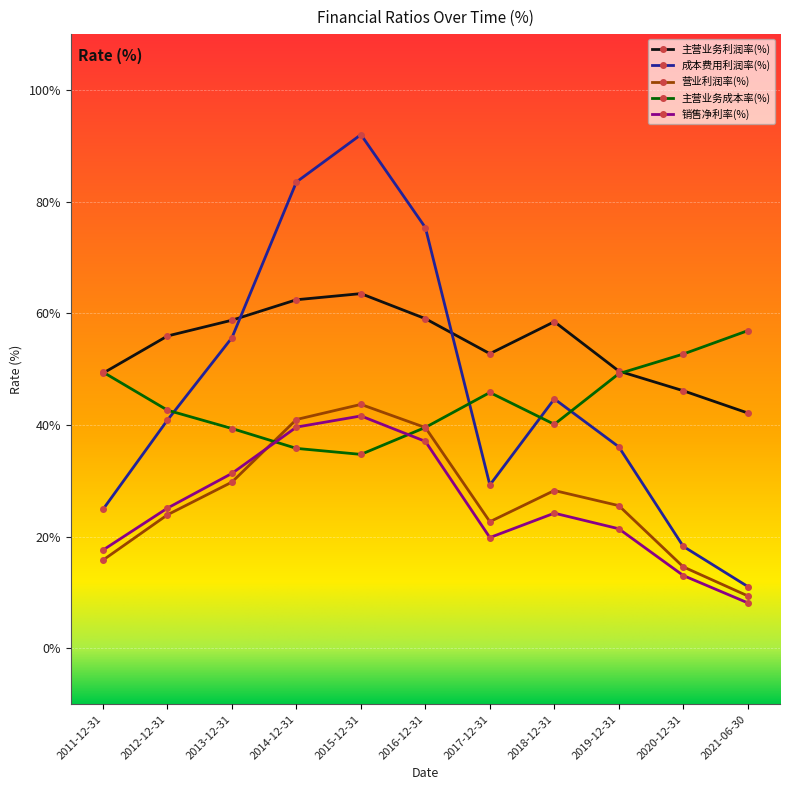

Which category has the lowest value across all series?

2021-06-30